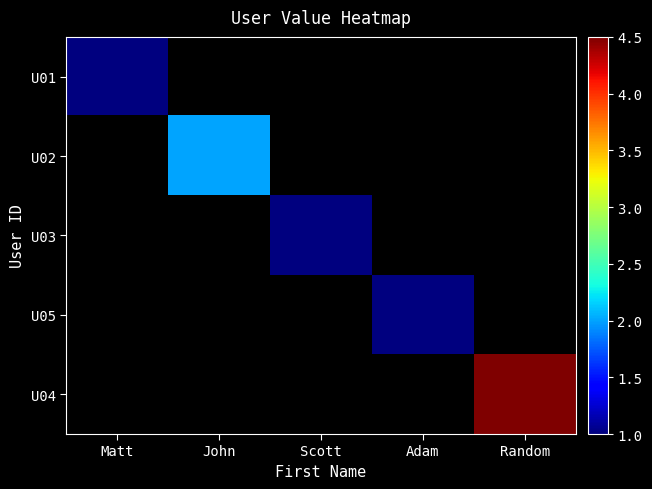

Which category has the highest value across all series?

Random